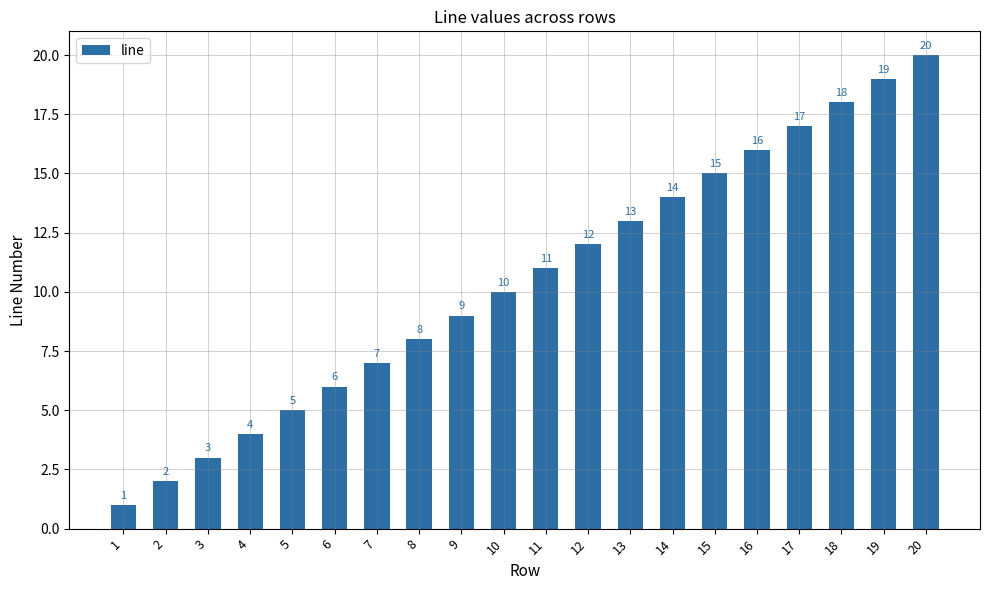

What is the difference between the values at 13 and 11?

2